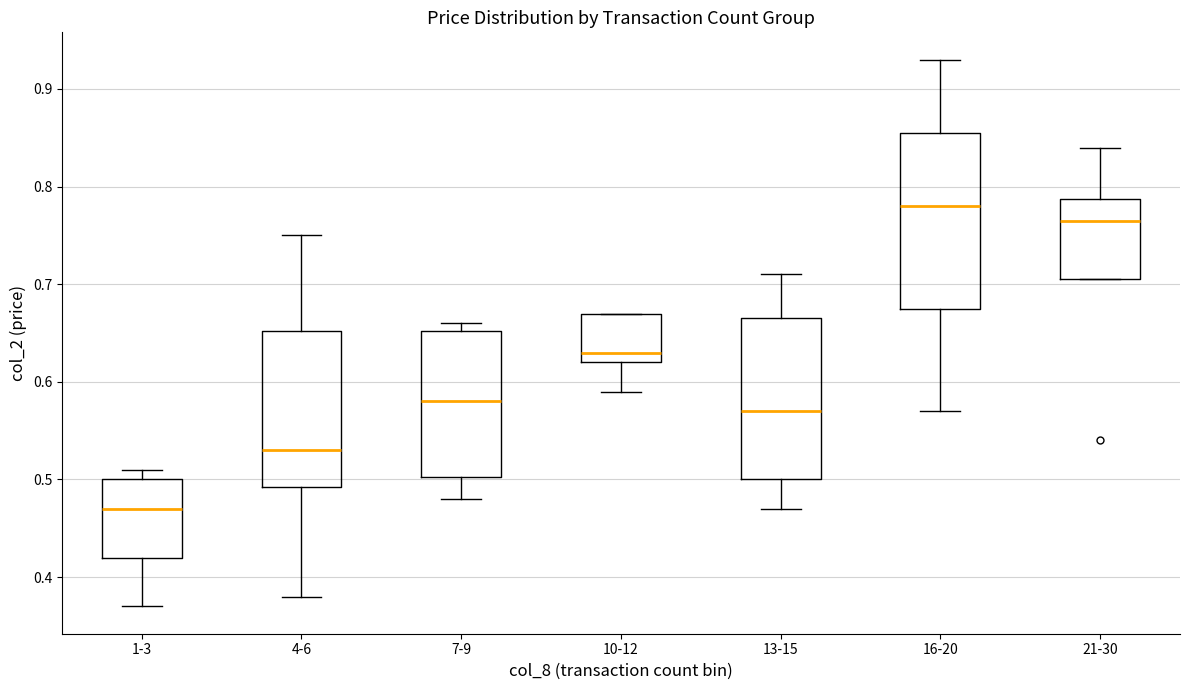

Reading left to right, transcribe this box plot: for each box, give where its median line is, the range the box spans, and where its two whiskers end, as read against the y-axis. The values are not printed on the chart, so give them approximately, as read against the axis.

1-3: median 0.47, box 0.42 to 0.50, whiskers 0.37 to 0.51
4-6: median 0.53, box 0.49 to 0.65, whiskers 0.38 to 0.75
7-9: median 0.58, box 0.50 to 0.65, whiskers 0.48 to 0.66
10-12: median 0.63, box 0.62 to 0.67, whiskers 0.59 to 0.67
13-15: median 0.57, box 0.50 to 0.67, whiskers 0.47 to 0.71
16-20: median 0.78, box 0.68 to 0.86, whiskers 0.57 to 0.93
21-30: median 0.77, box 0.71 to 0.79, whiskers 0.71 to 0.84